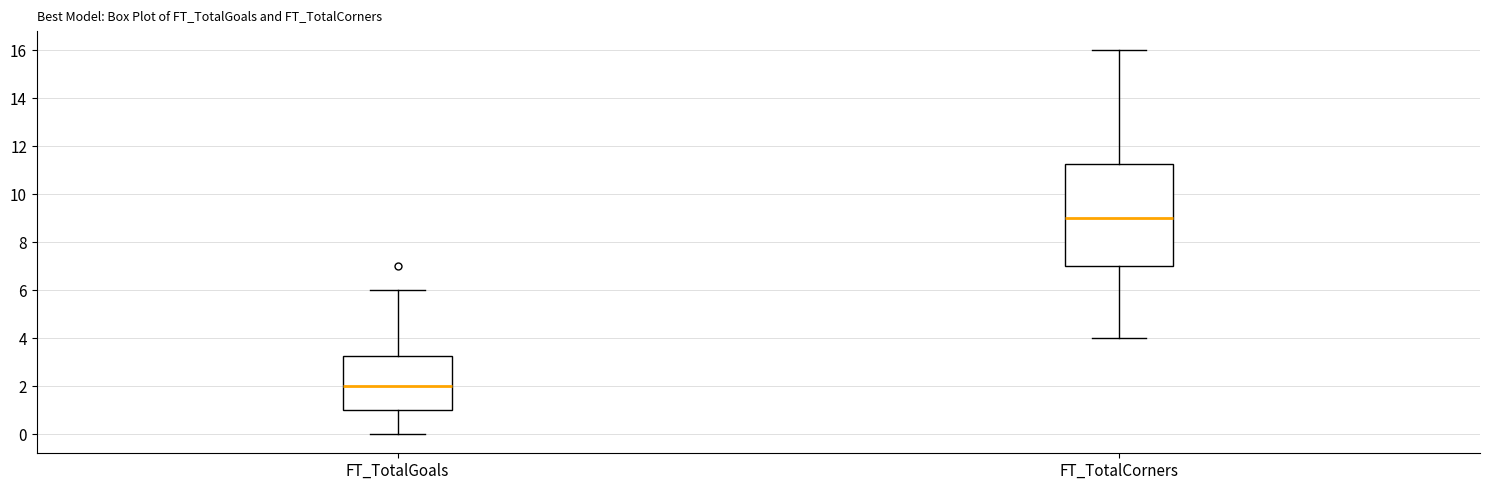

Which box has the highest median line?

FT_TotalCorners